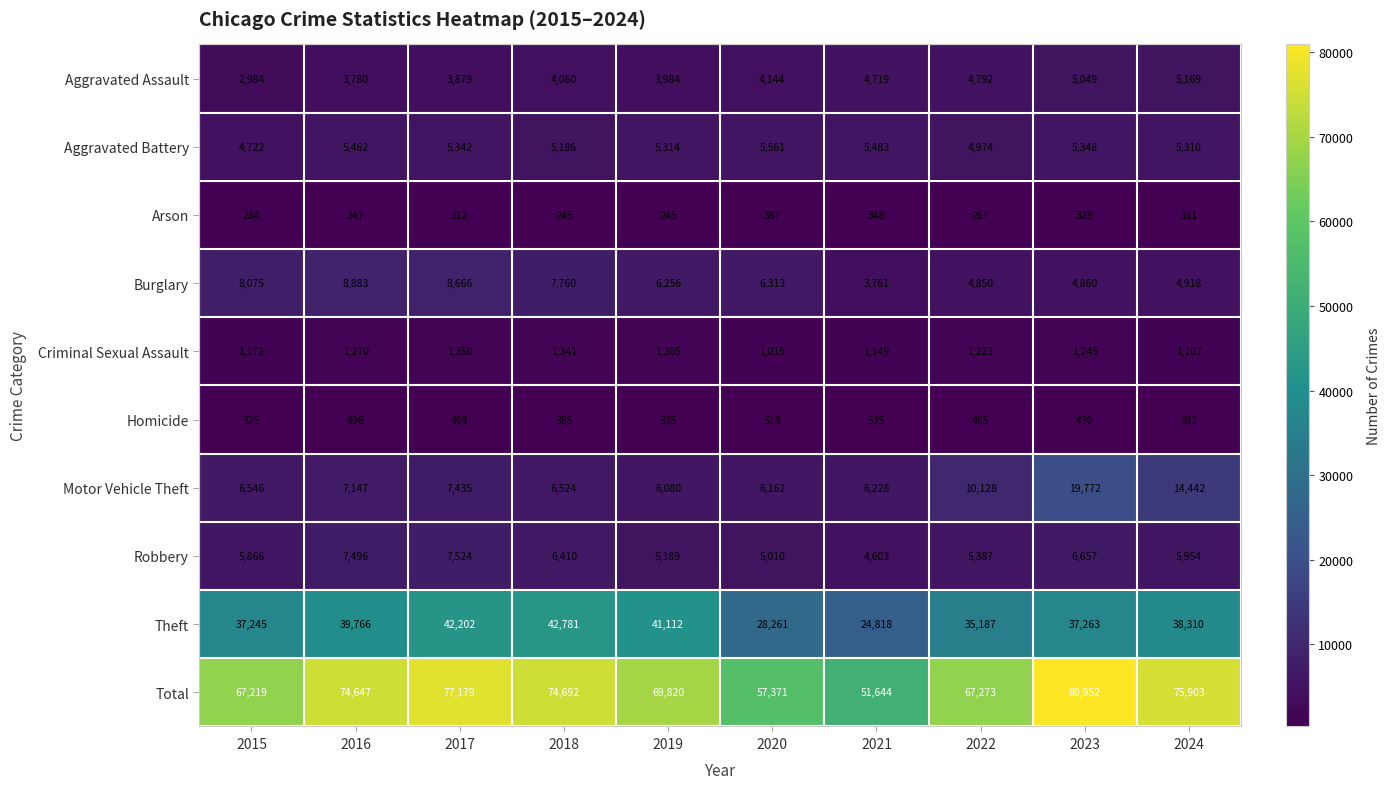

At how many categories does at least one series exceed 20732?

10